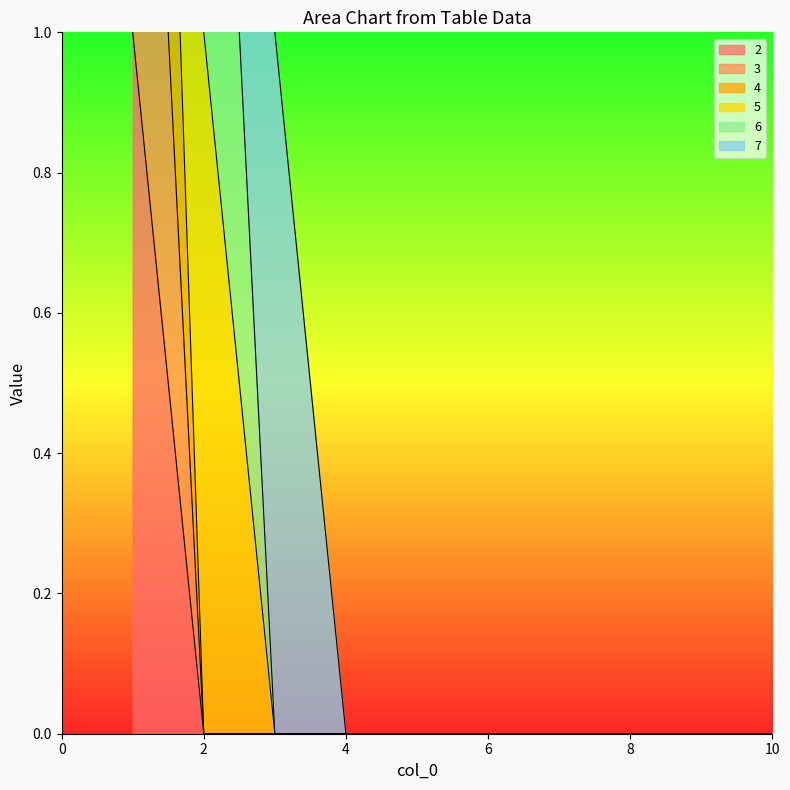

True or false: 4 and 2 intersect in this chart.

False